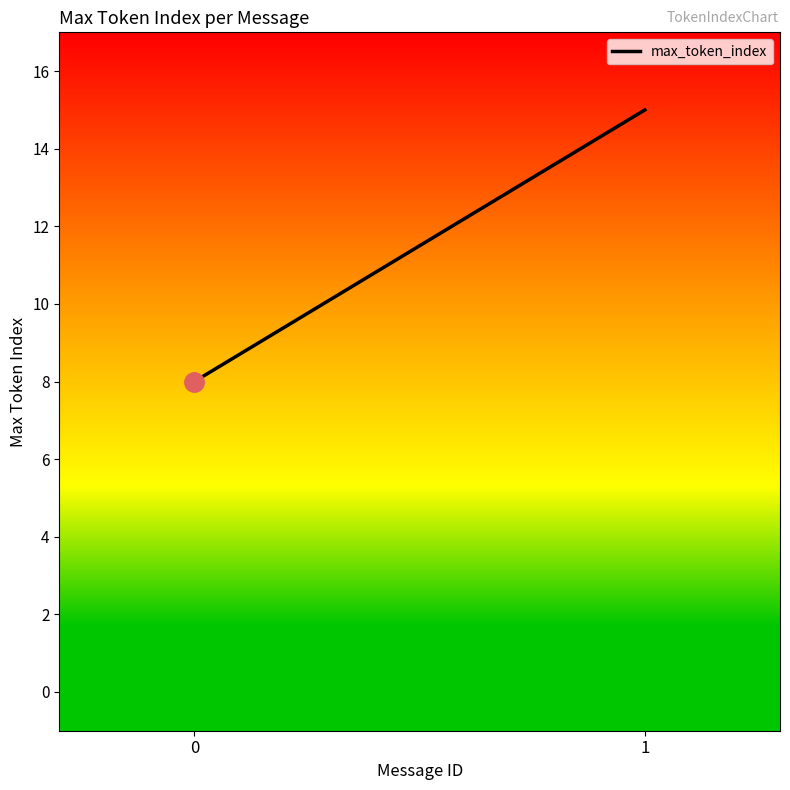

Between 1 and 0, which is larger?

1